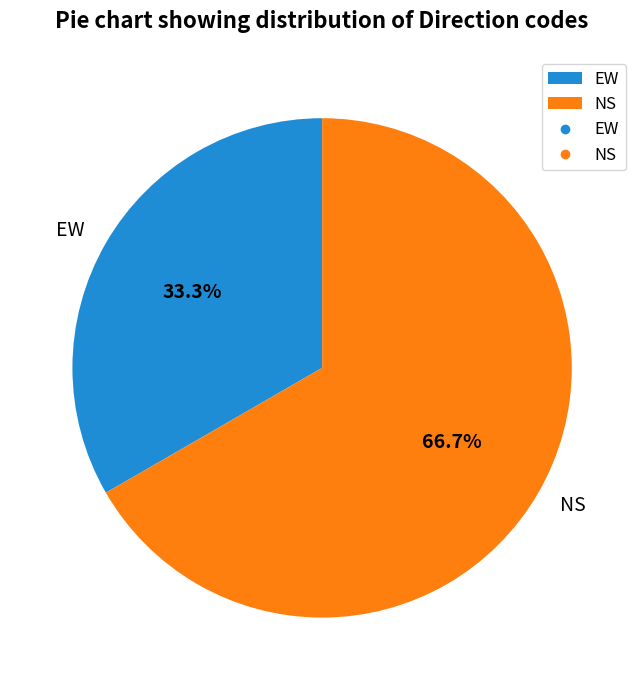

Which slice represents more than half of the pie?

NS